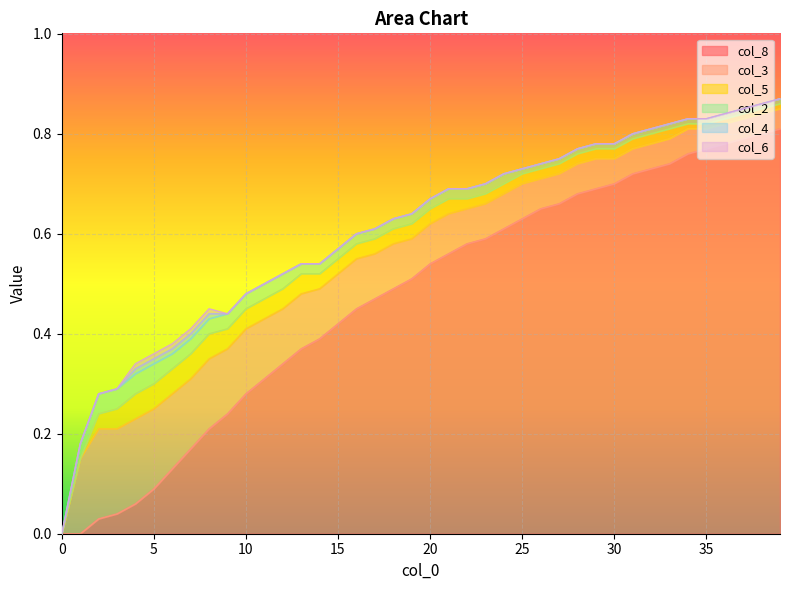

True or false: col_6 and col_8 cross at least once.

False